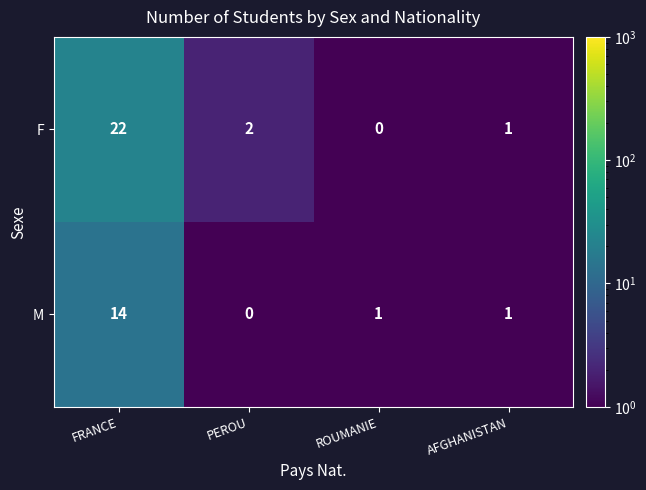

What is the greatest value displayed?

22